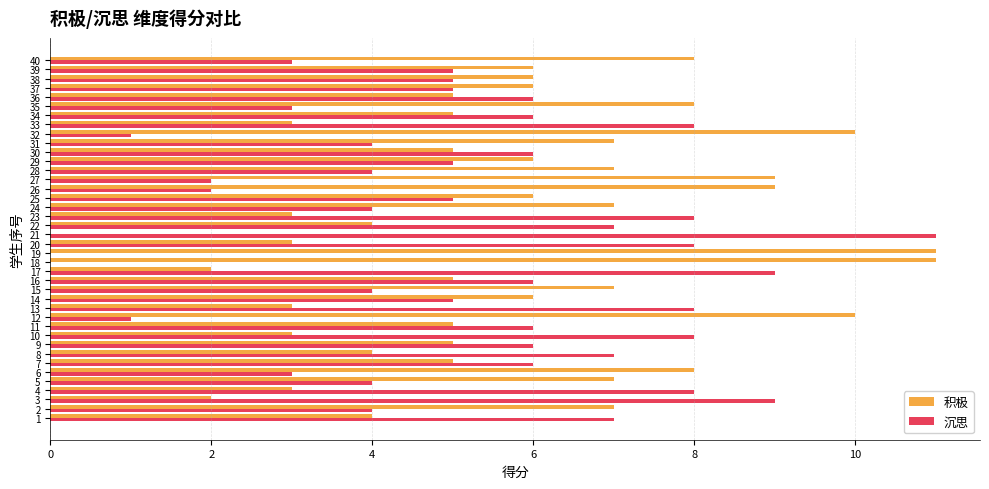

What is the maximum value shown in the chart?

11